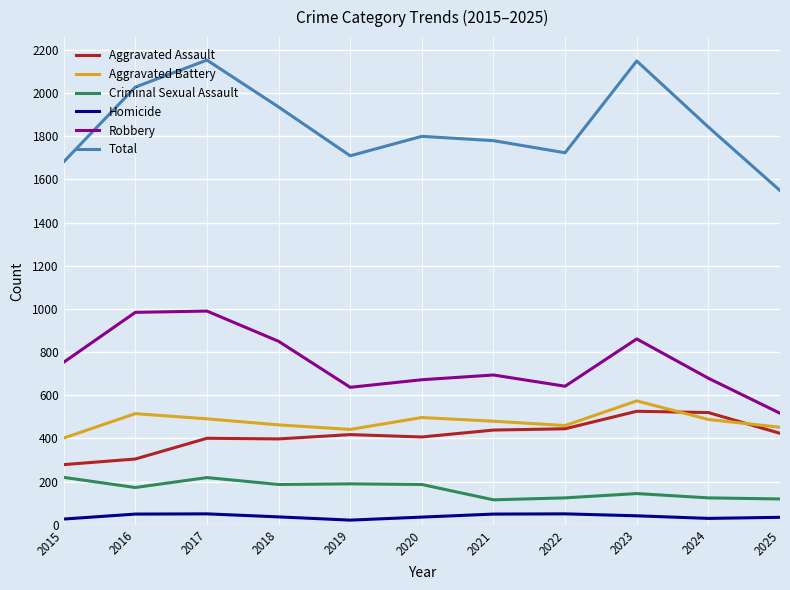

Is the value of Aggravated Battery at 2016 greater than the value of Homicide at 2020?

Yes